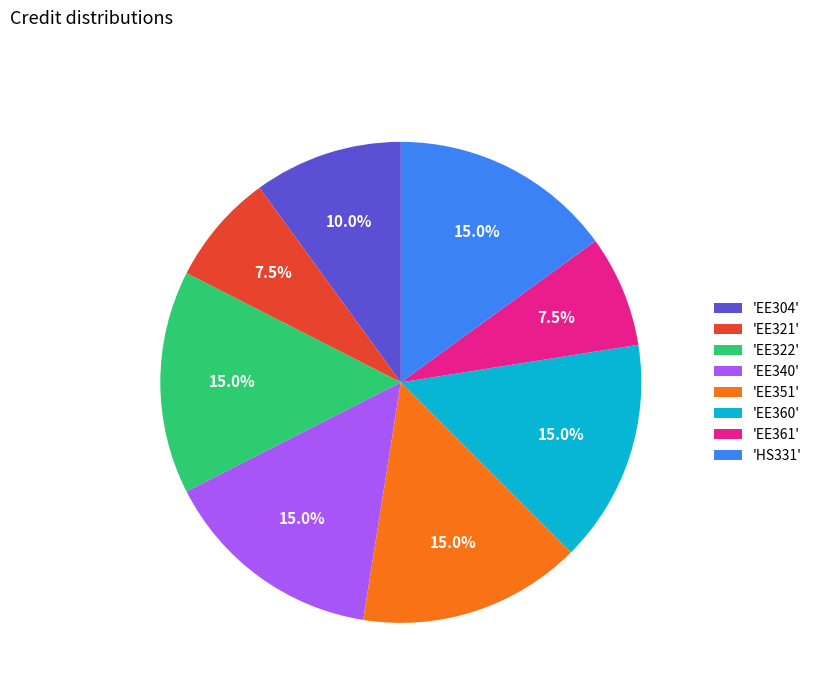

Is there any slice that represents more than half of the pie?

No